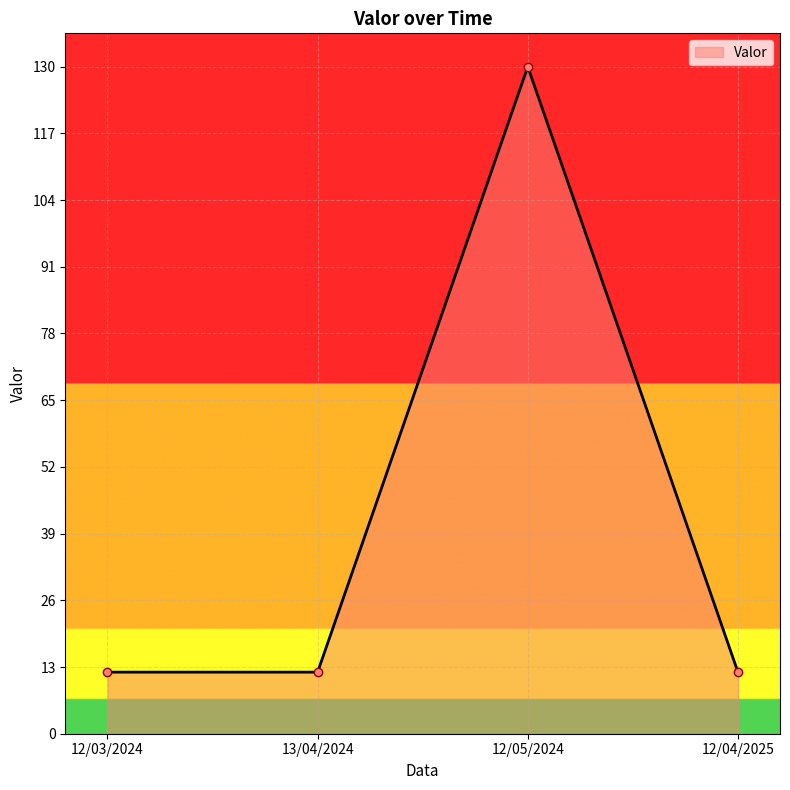

What is the label of the 1st point from the right?

12/04/2025